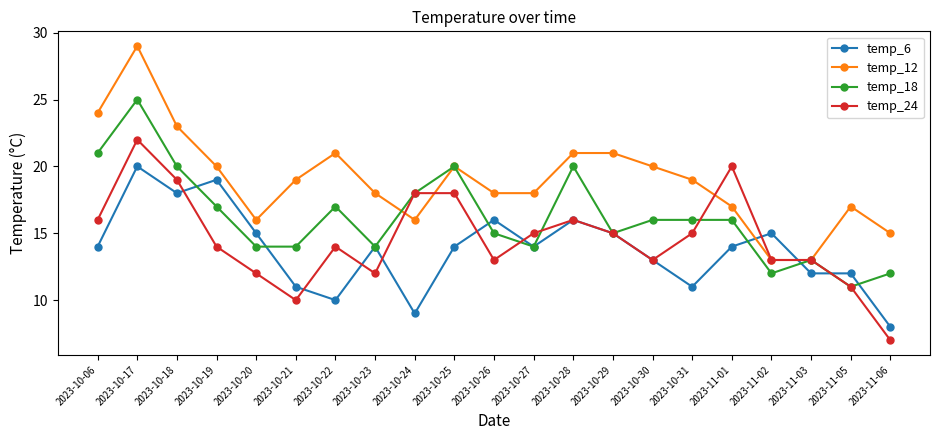

What is the difference between the highest and lowest values at 2023-10-19?

6